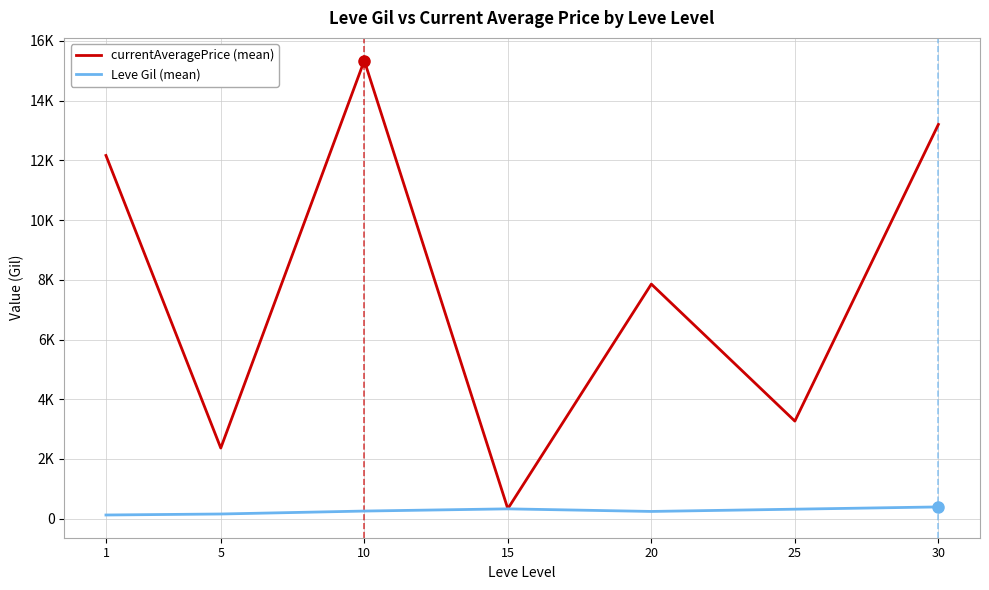

Reading left to right, list all the values displayed in this chart.

currentAveragePrice (mean): 12162.1	2365.7	15338.6	333.2	7855.4	3268.2	13202.1
Leve Gil (mean): 123.8	157.5	256.0	329.7	243.0	318.7	394.2